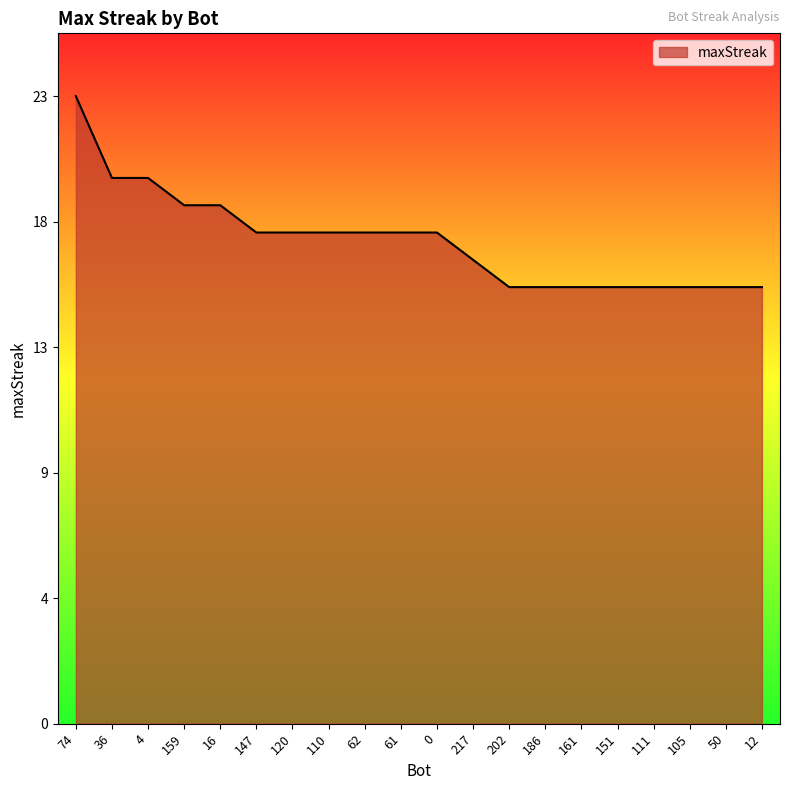

The value at 159 is 25. True or false?

False